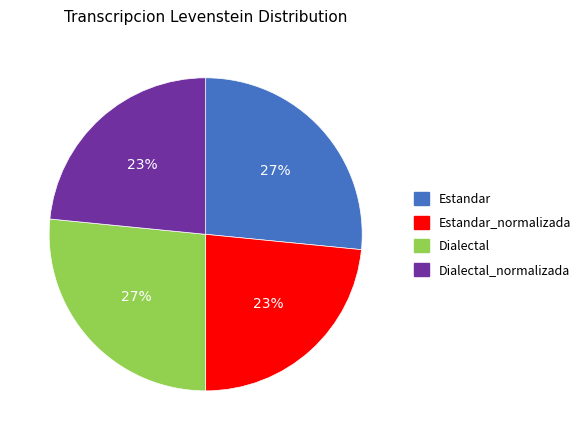

Does Estandar account for over 50% of the chart?

No